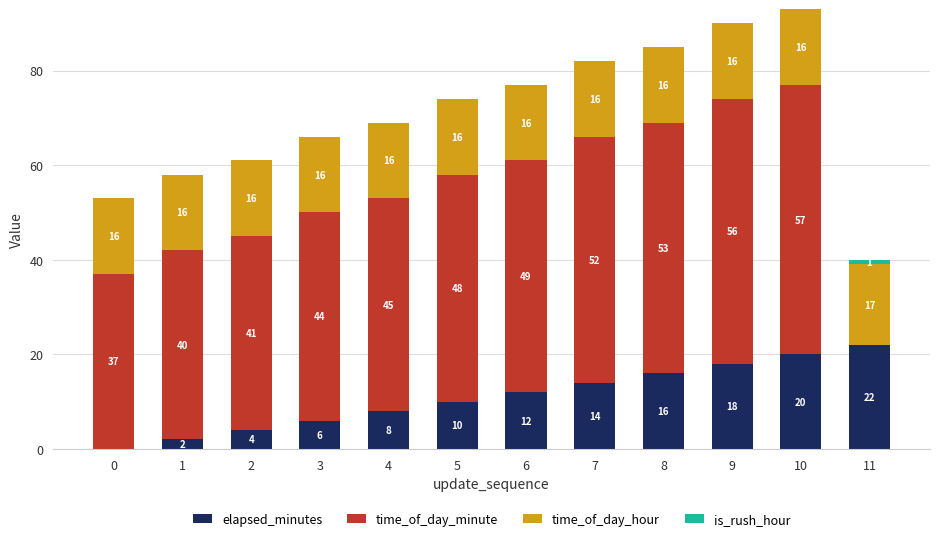

What is the total value across all series at 6?

77